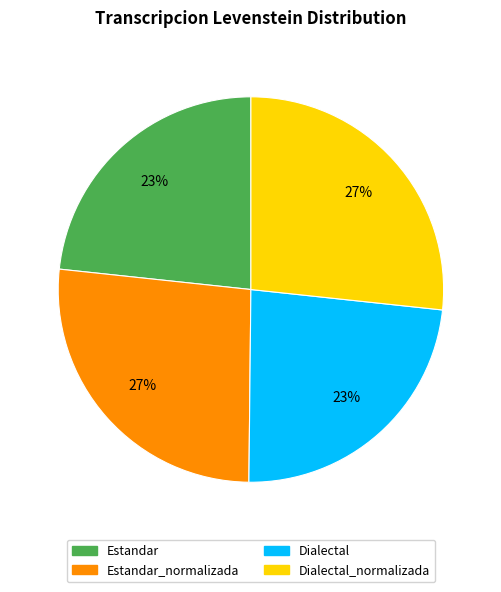

To the nearest percent, what is the average slice percentage?

25%